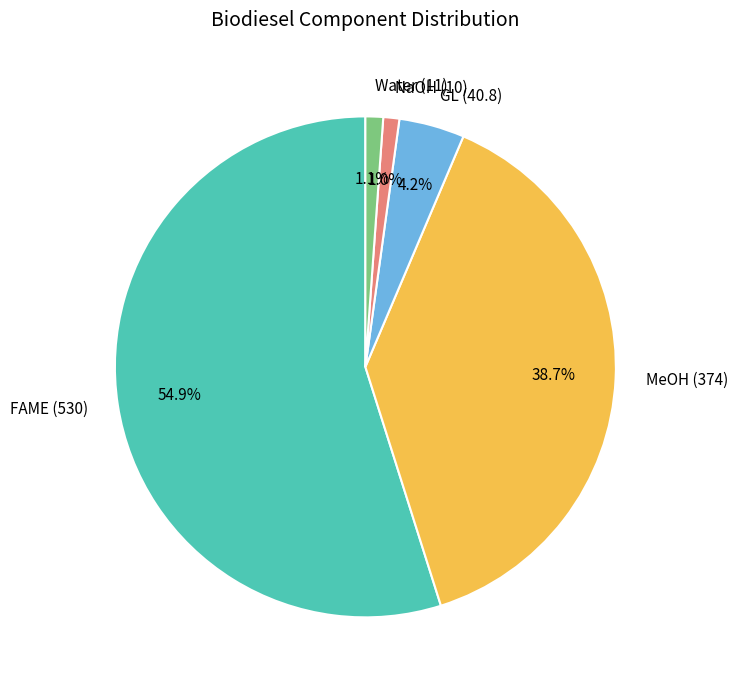

Does any single category account for the majority?

Yes